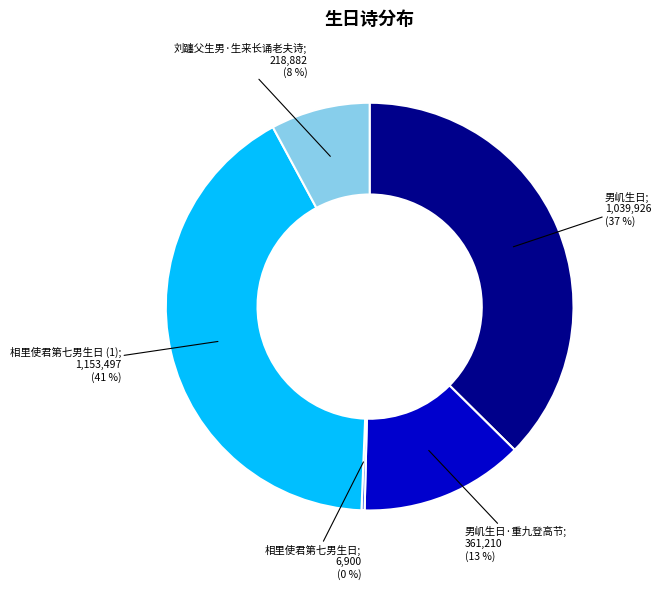

Does any single category account for the majority?

No